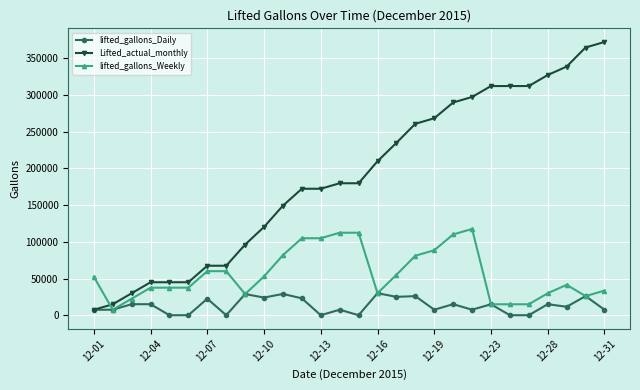

Which series has the largest total across all categories?

Lifted_actual_monthly